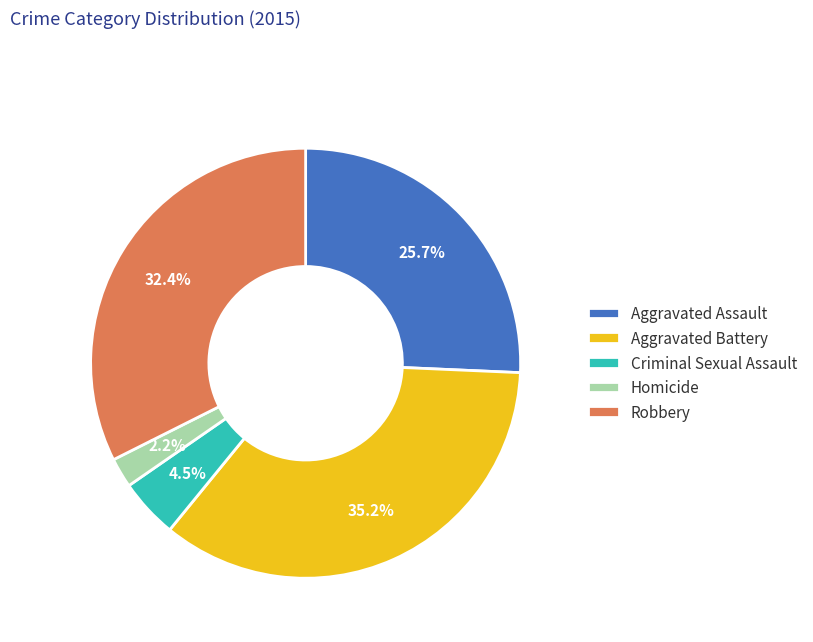

Does any single category account for the majority?

No